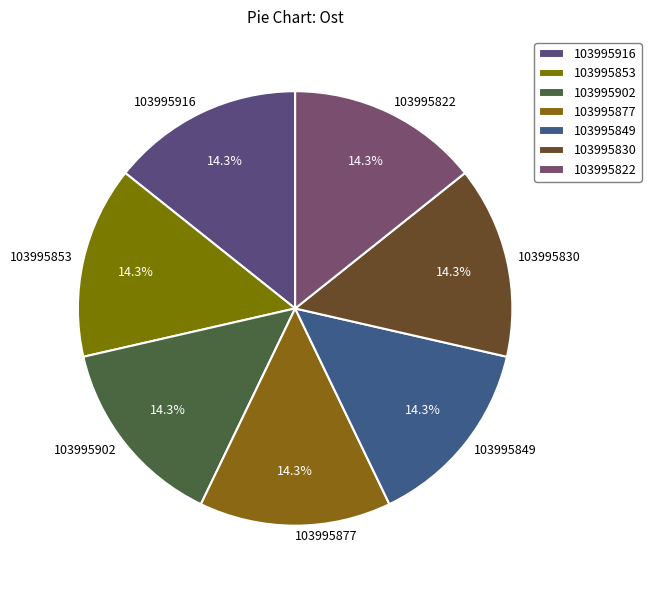

What is the total percentage of 103995916 and 103995849?

28.6%